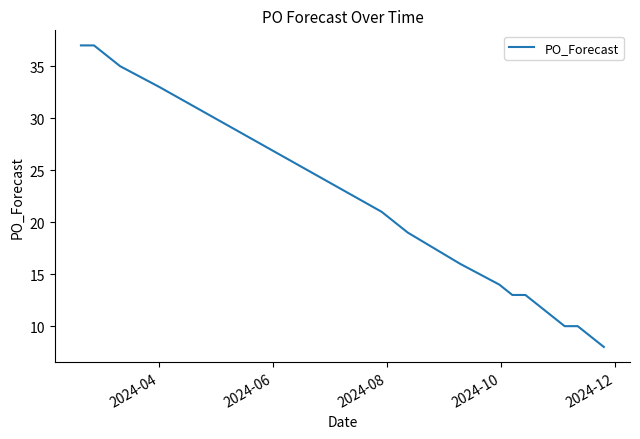

What is the difference between the maximum and minimum values?

29